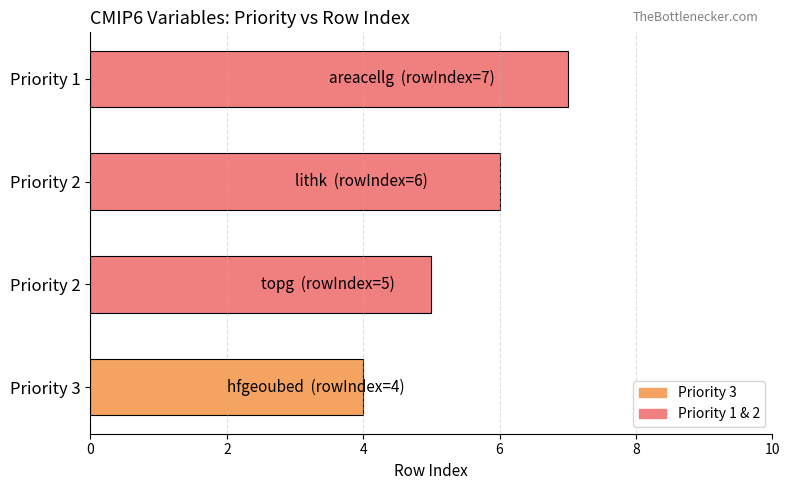

Does the chart contain any negative values?

No